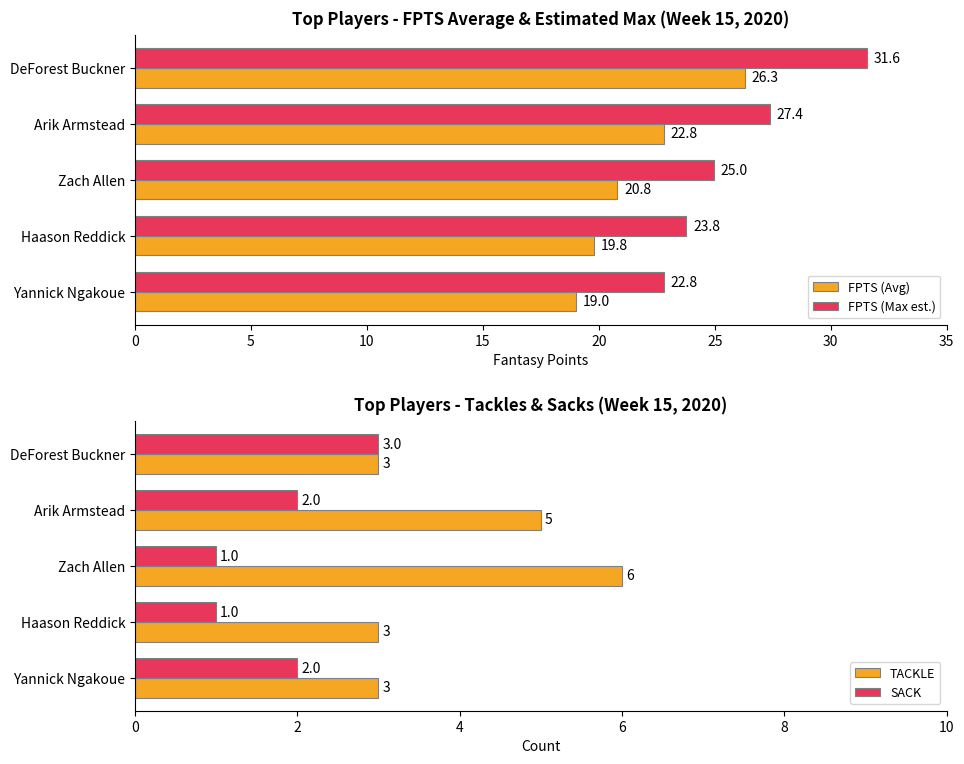

How many values in the FPTS (Avg) series are below 20?

2